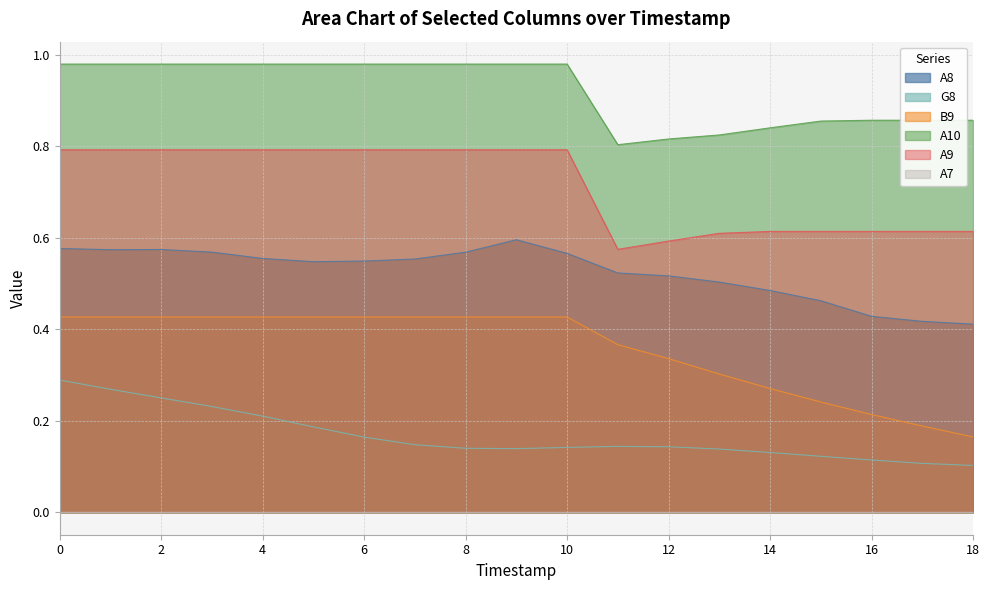

What is the sum of the A8 values at 9 and 7?

1.1